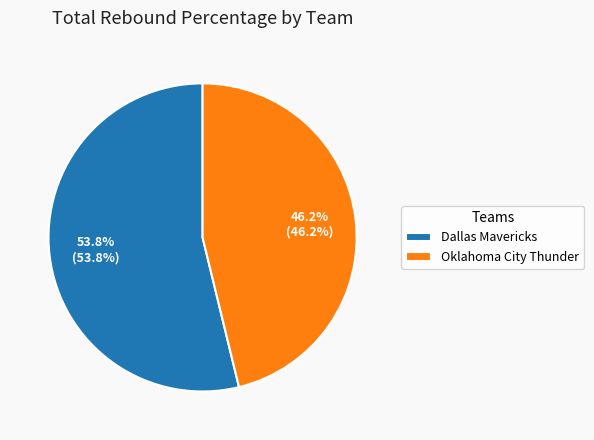

Count the number of slices in the pie.

2